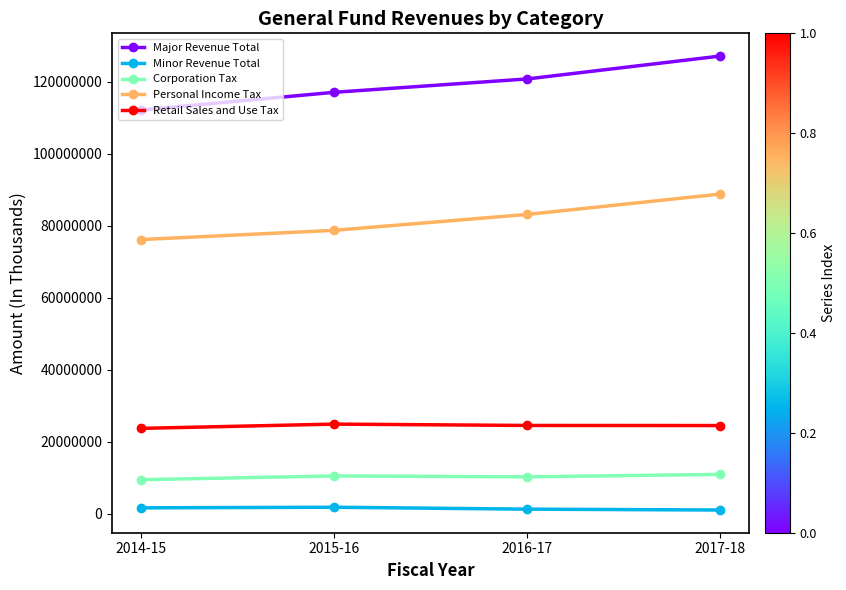

What is the spread (max minus min) of values at 2017-18?

126202558